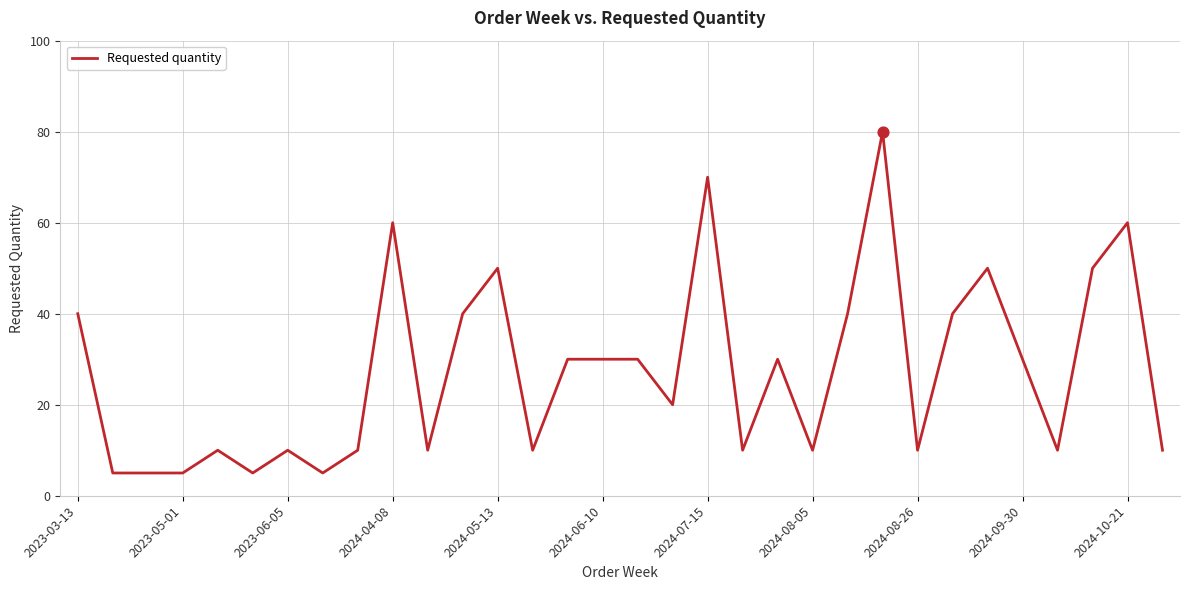

What is the difference between the maximum and minimum values?

75